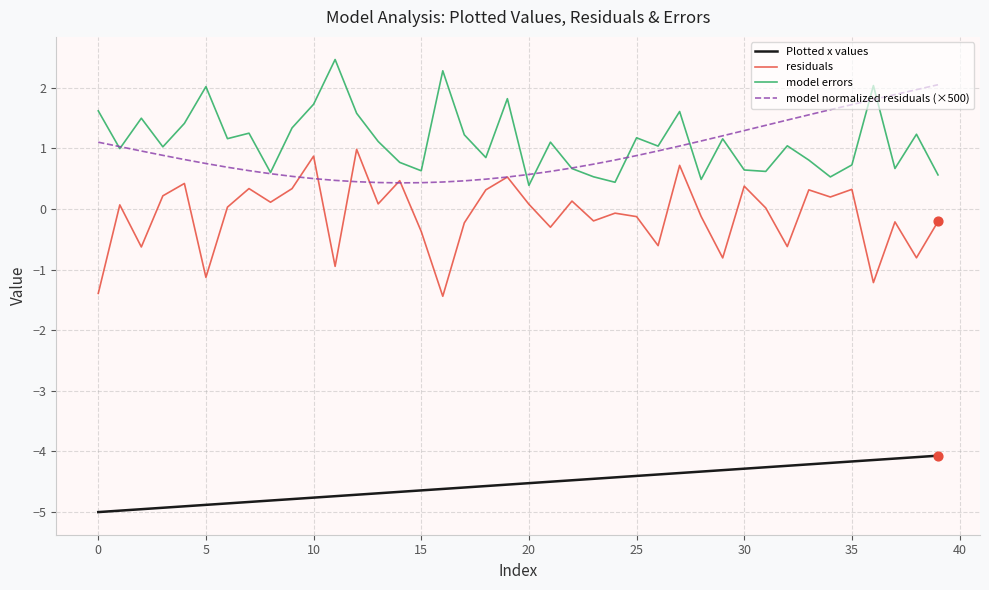

What is the maximum value for model errors?

2.5